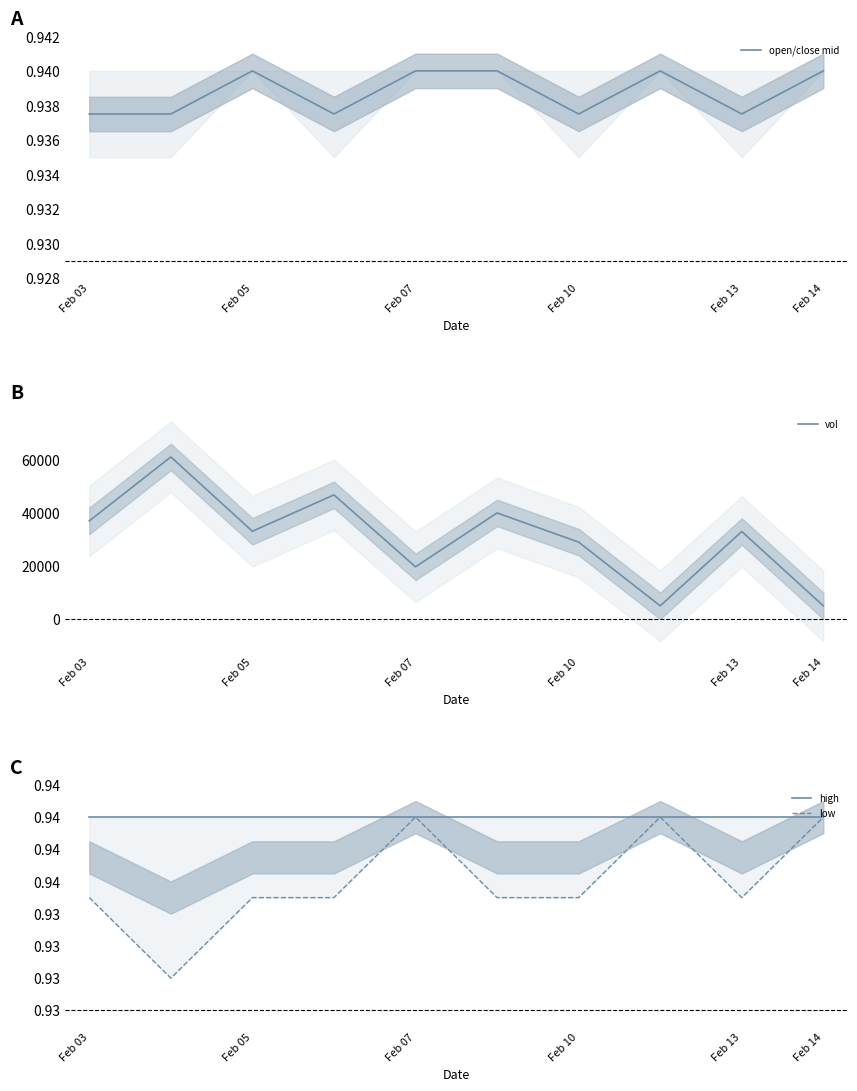

Rank the series by their maximum value, from lowest to highest.

open/close mid, high, low, vol